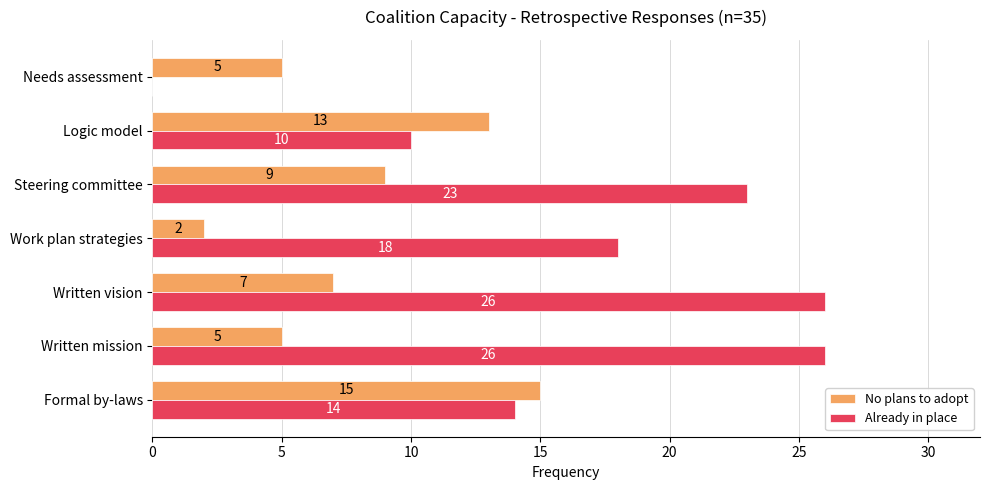

How many data points does each series have?

7